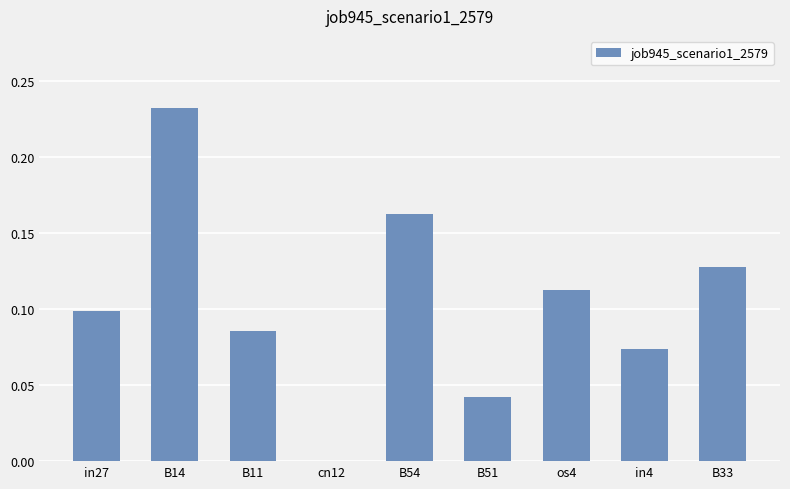

What is the sum of all values?

0.9